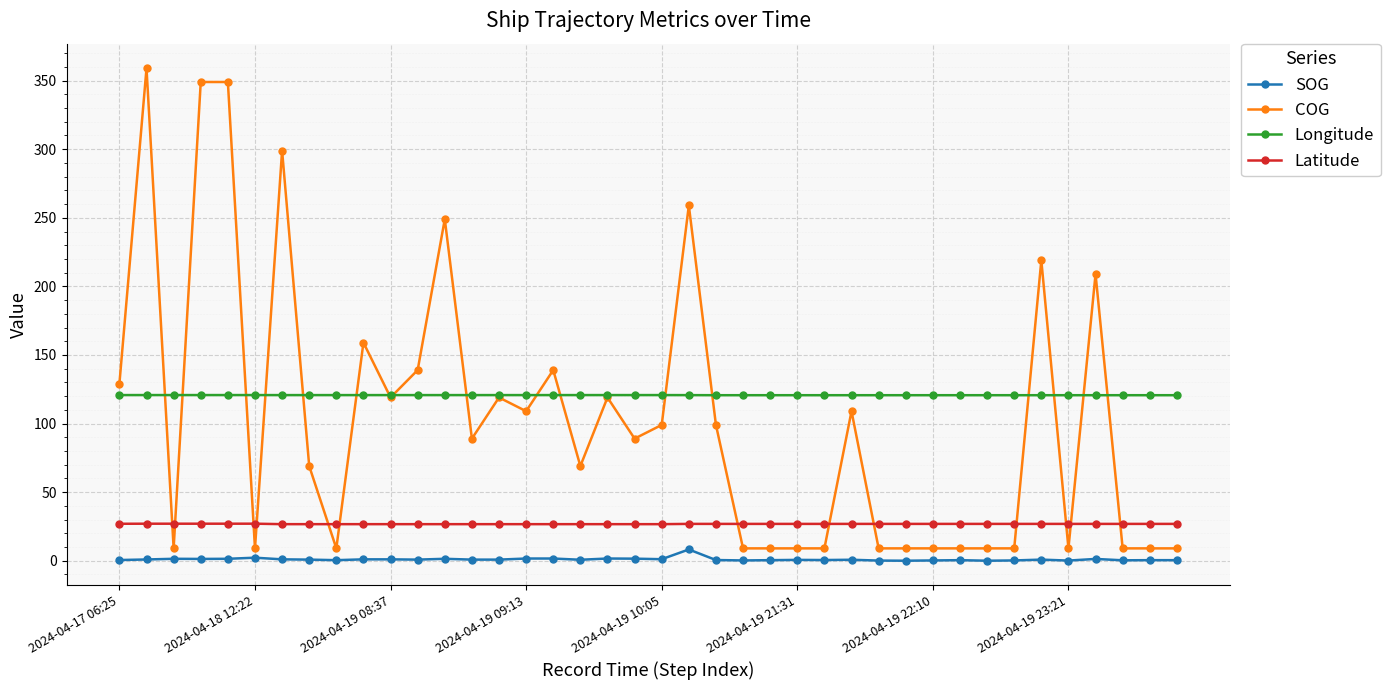

Which series has the largest total across all categories?

Longitude